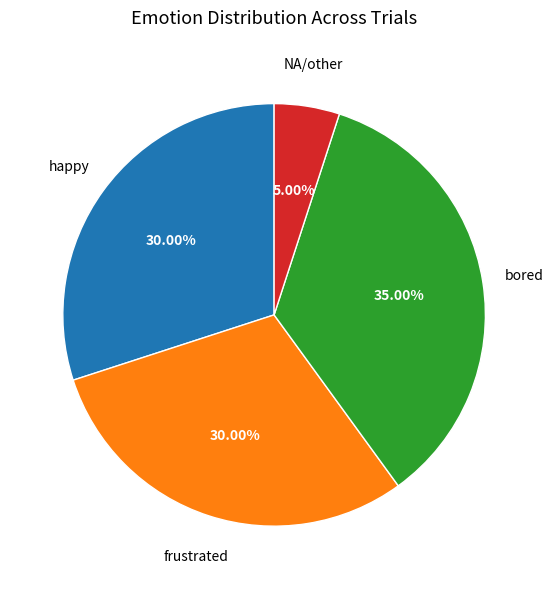

Is there any slice that represents more than half of the pie?

No